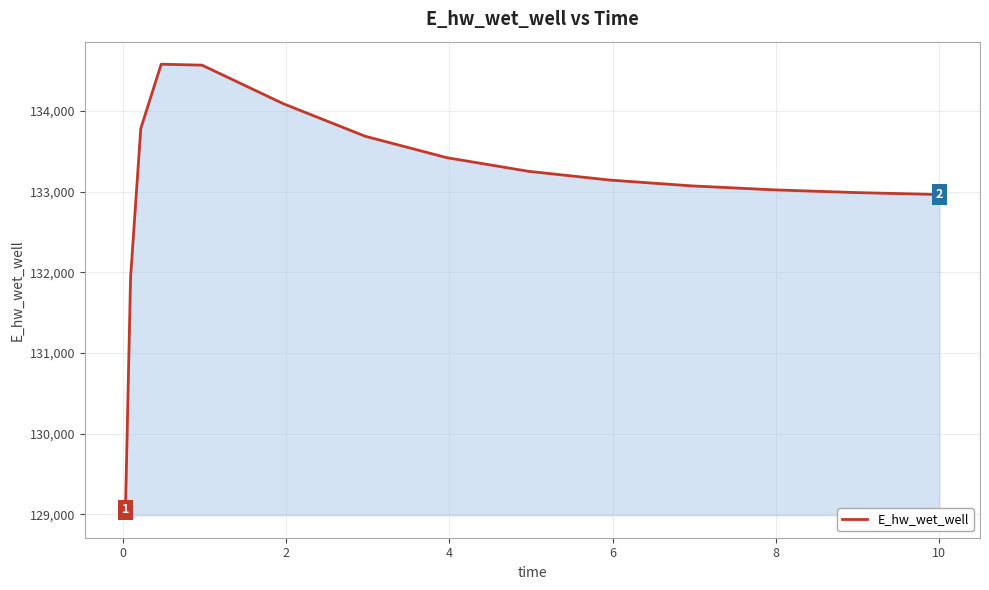

What is the greatest value displayed?

134581.4